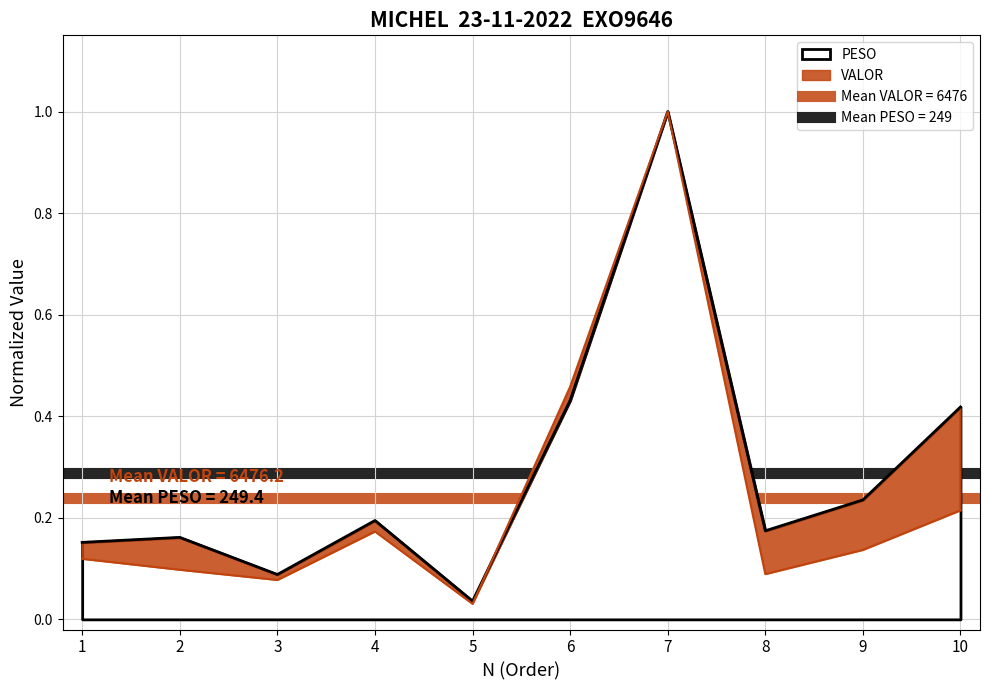

Count the number of categories in the chart.

10